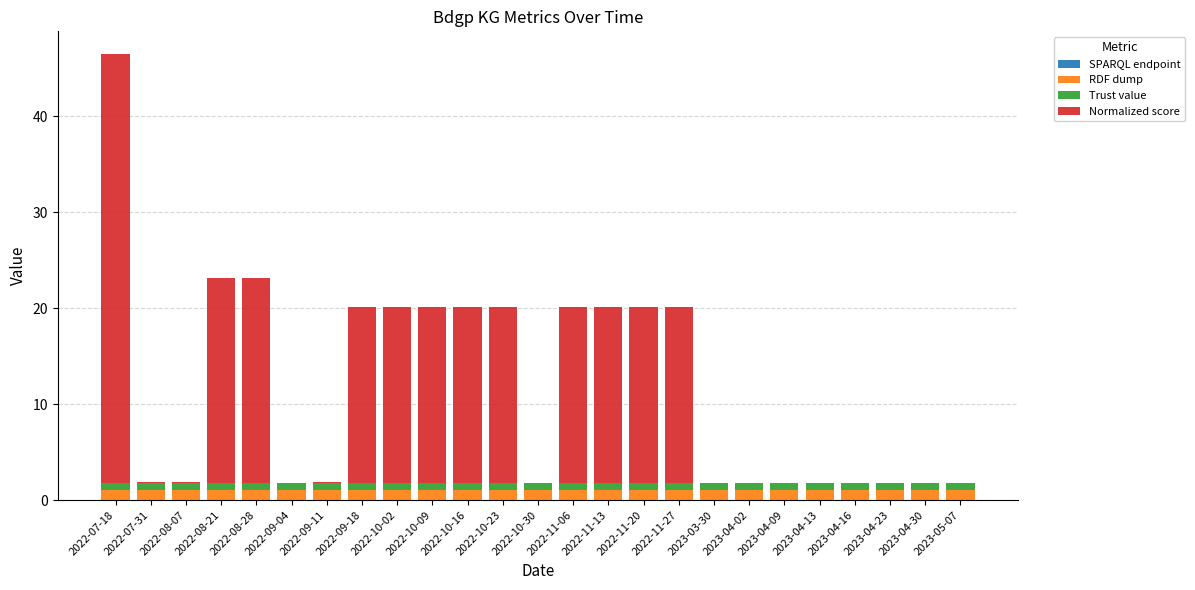

True or false: RDF dump has a value of 1.0 at 2022-08-28.

True